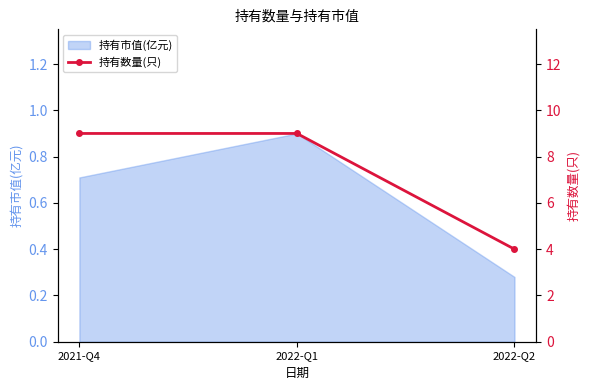

Rank the categories by value from lowest to highest.

2022-Q2, 2021-Q4, 2022-Q1